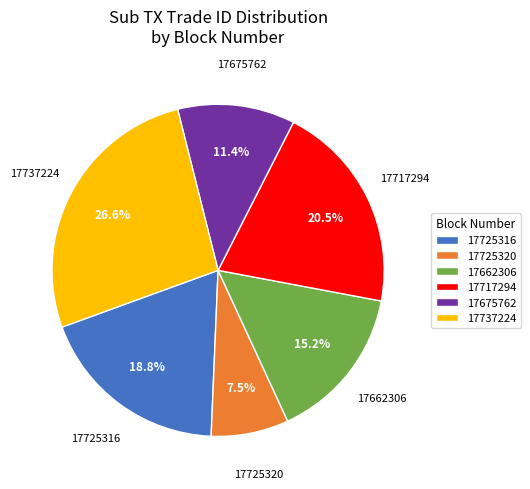

How many segments does this pie chart have?

6